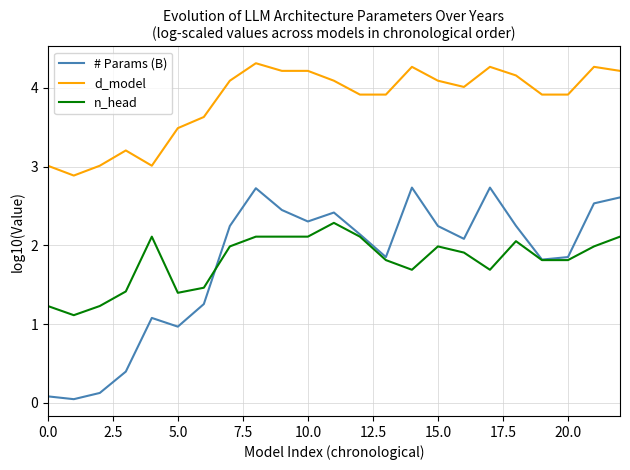

True or false: # Params (B) and d_model cross at least once.

False